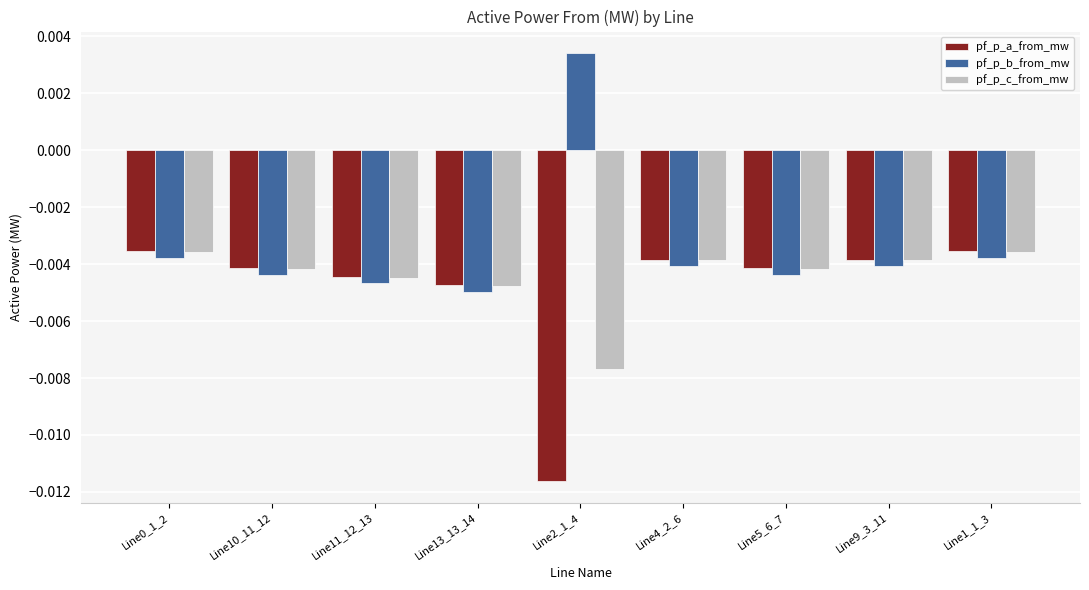

At how many categories does at least one series exceed 0?

1